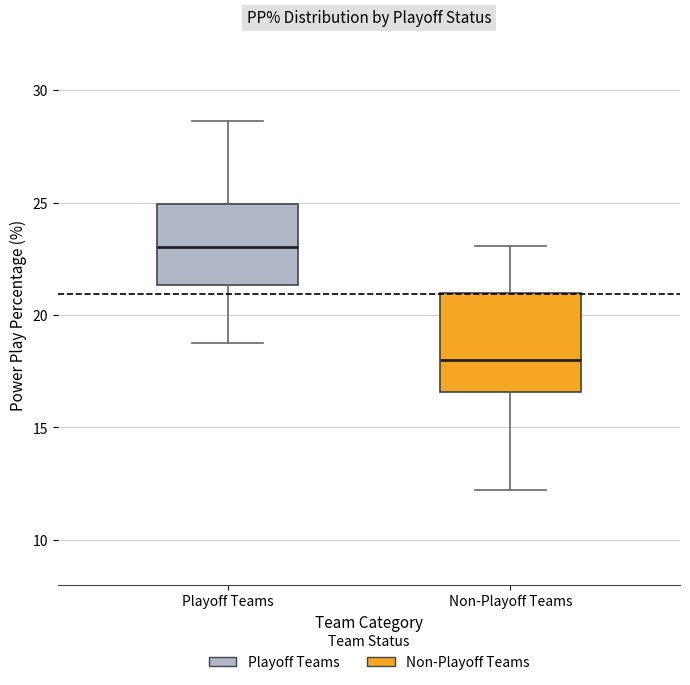

Reading left to right, read every box against the y-axis: the position of its median line, the range the box covers, and the ends of its whiskers. The values are not printed on the chart, so give them approximately, as read against the axis.

Playoff Teams: median 23.0, box 21.5 to 25.0, whiskers 19.0 to 28.5
Non-Playoff Teams: median 18.0, box 16.5 to 21.0, whiskers 12.0 to 23.0